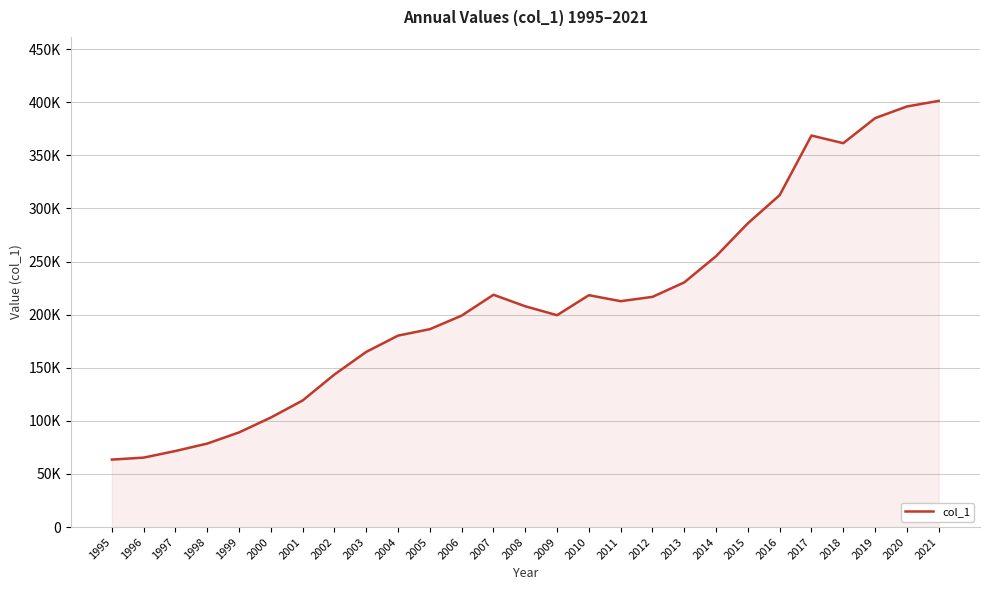

Which label corresponds to the largest value in the chart?

2021